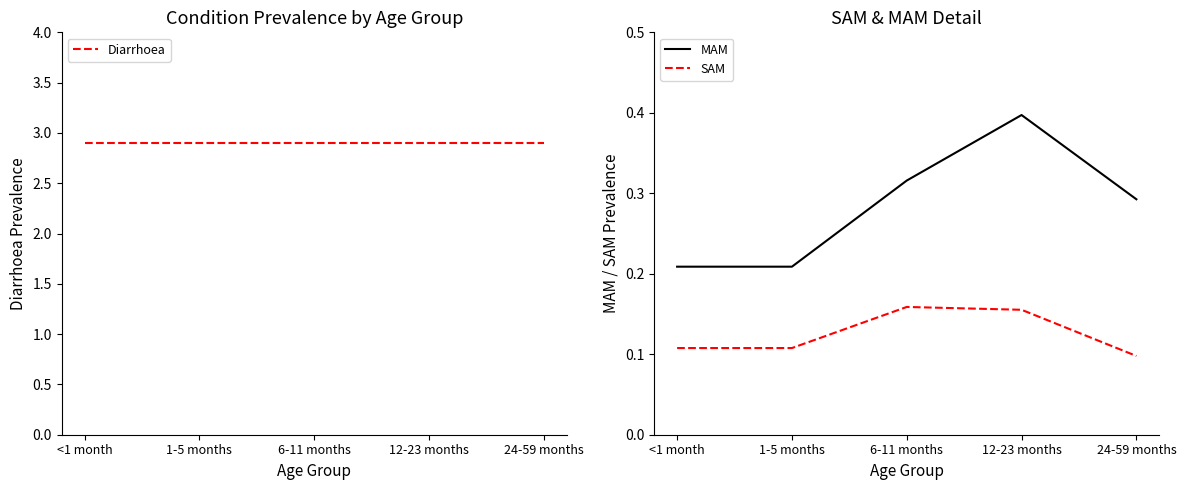

True or false: MAM has more than 1 points higher than both neighbors.

False